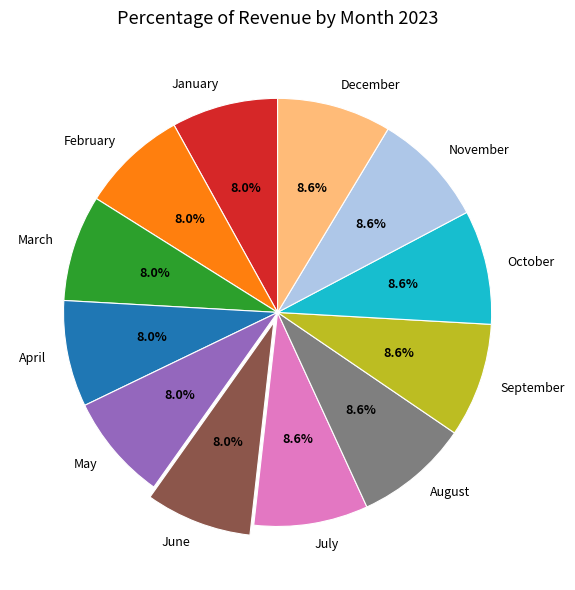

To the nearest percent, what is the difference between the May and October slice percentages?

1%